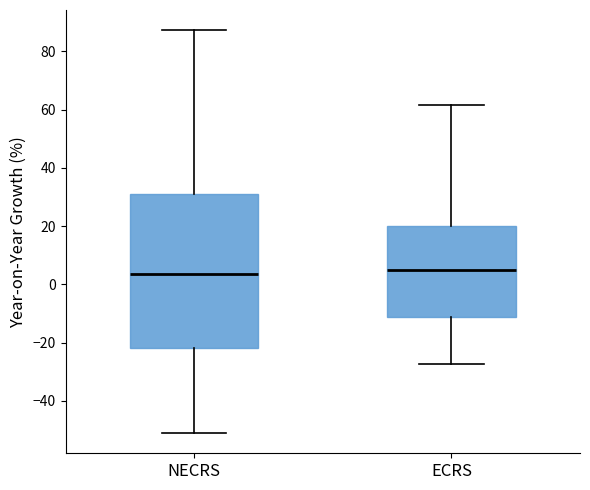

Where is the upper edge of the box for ECRS on the y-axis? The values are not printed on the chart, so give them approximately, as read against the axis.

20